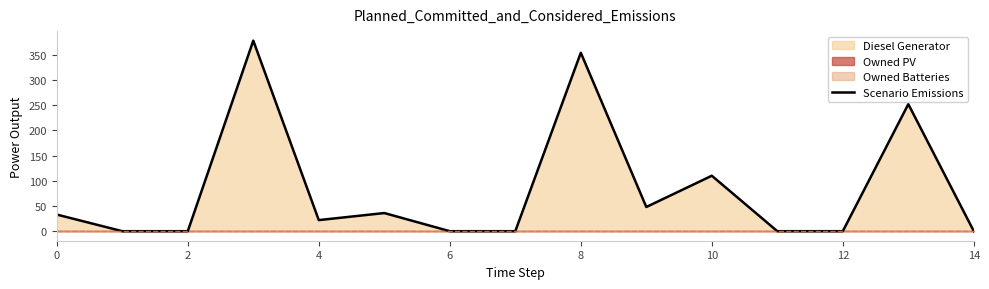

True or false: the data shows 148 at 13.

False